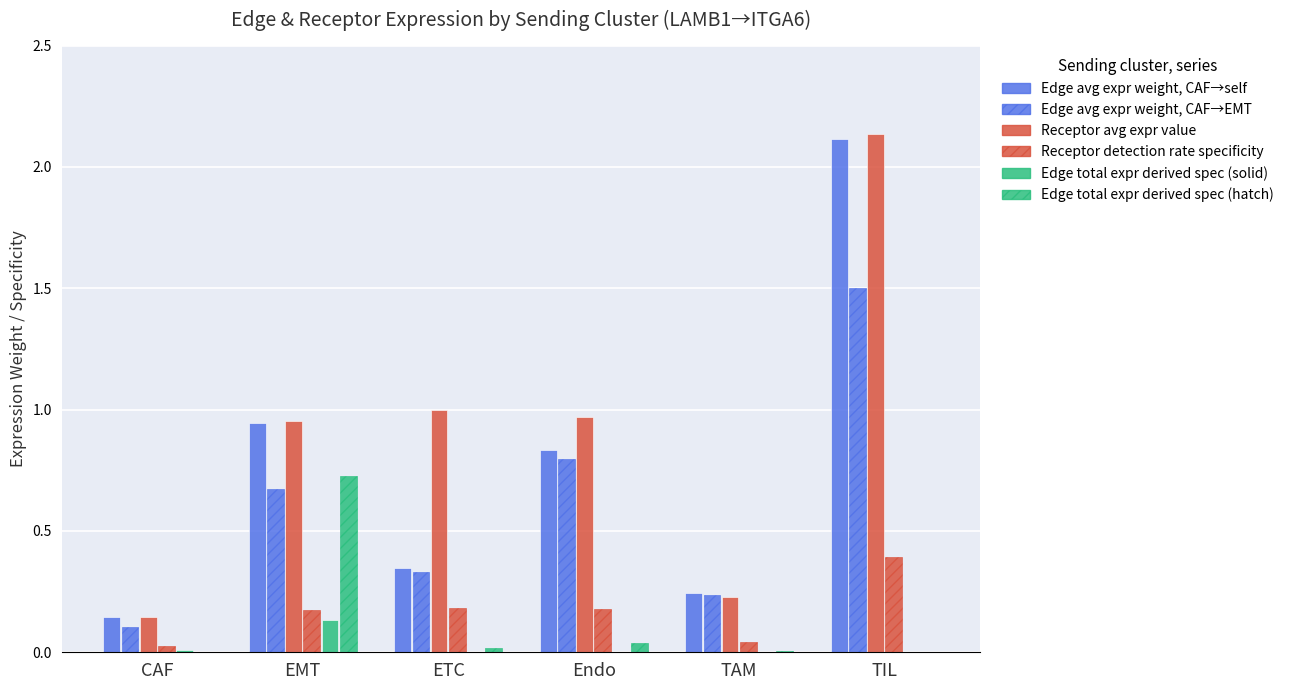

How many categories are shown in the chart?

6